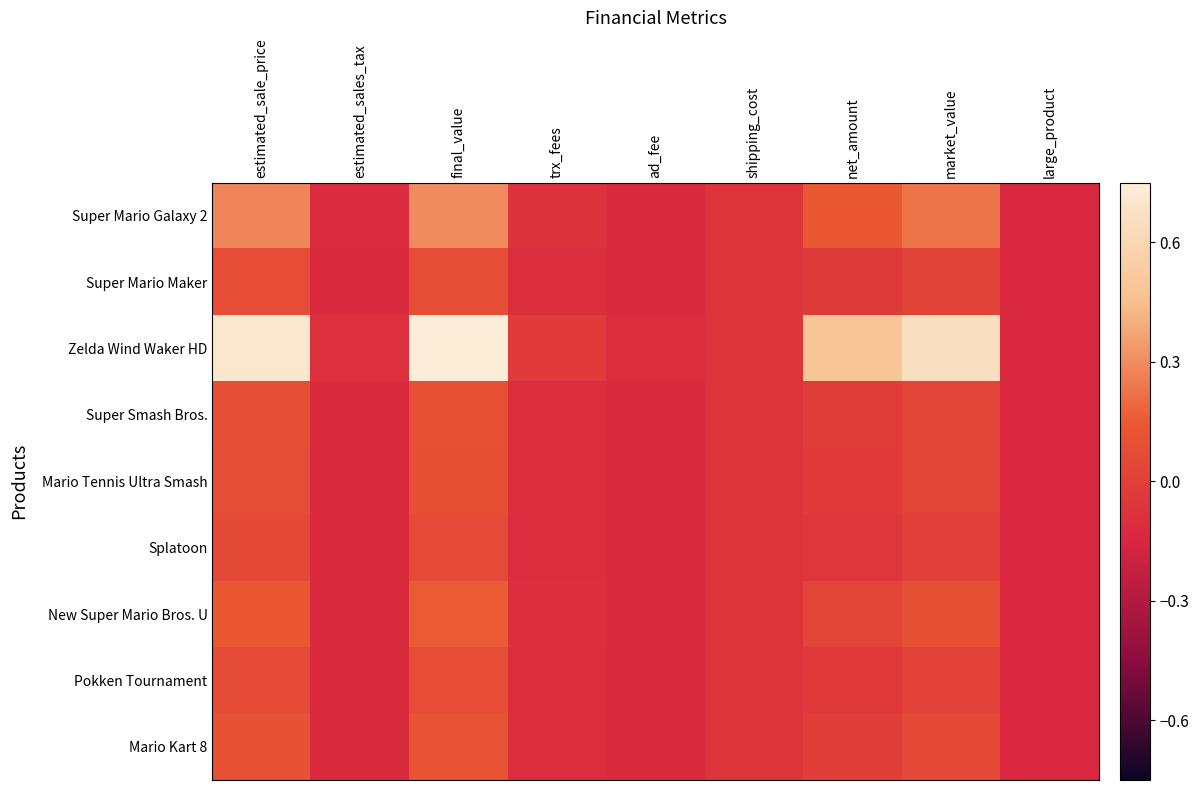

Rank the series by their maximum value, from highest to lowest.

Zelda Wind Waker HD, Super Mario Galaxy 2, New Super Mario Bros. U, Mario Kart 8, Super Smash Bros., Mario Tennis Ultra Smash, Super Mario Maker, Pokken Tournament, Splatoon